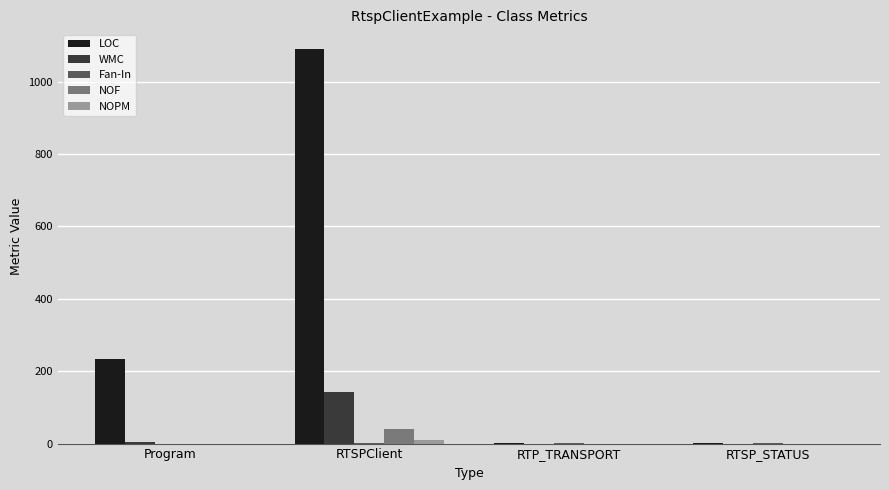

What is the sum of all WMC values?

145